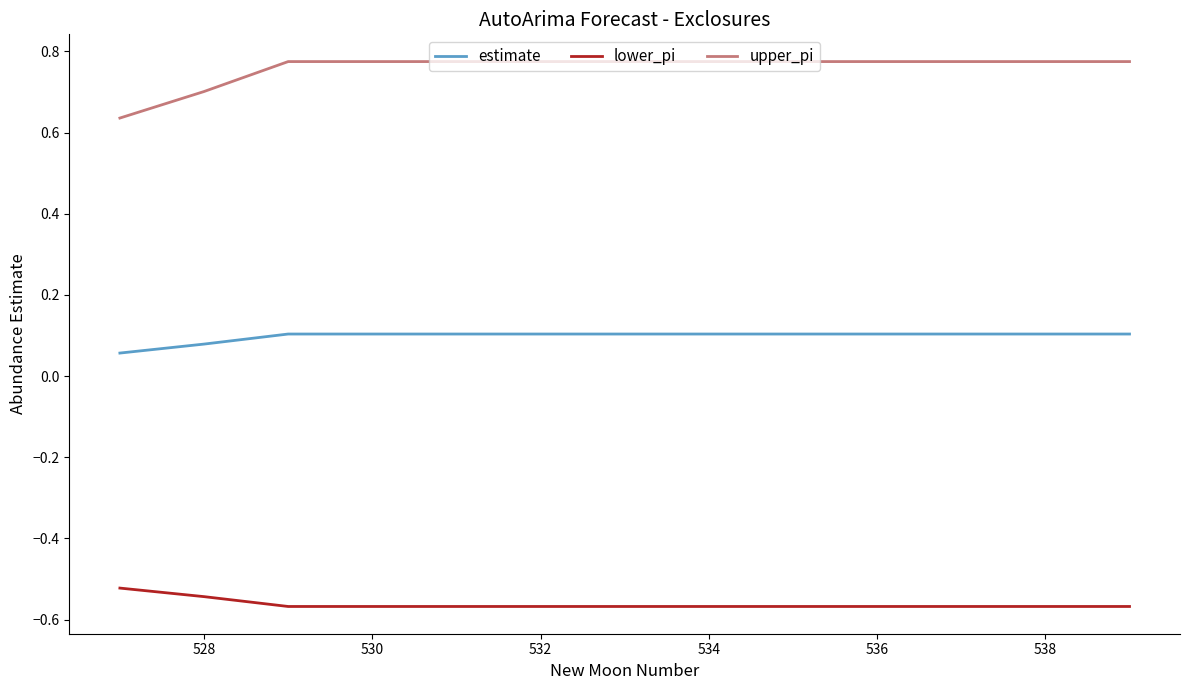

True or false: lower_pi and upper_pi cross at least once.

False